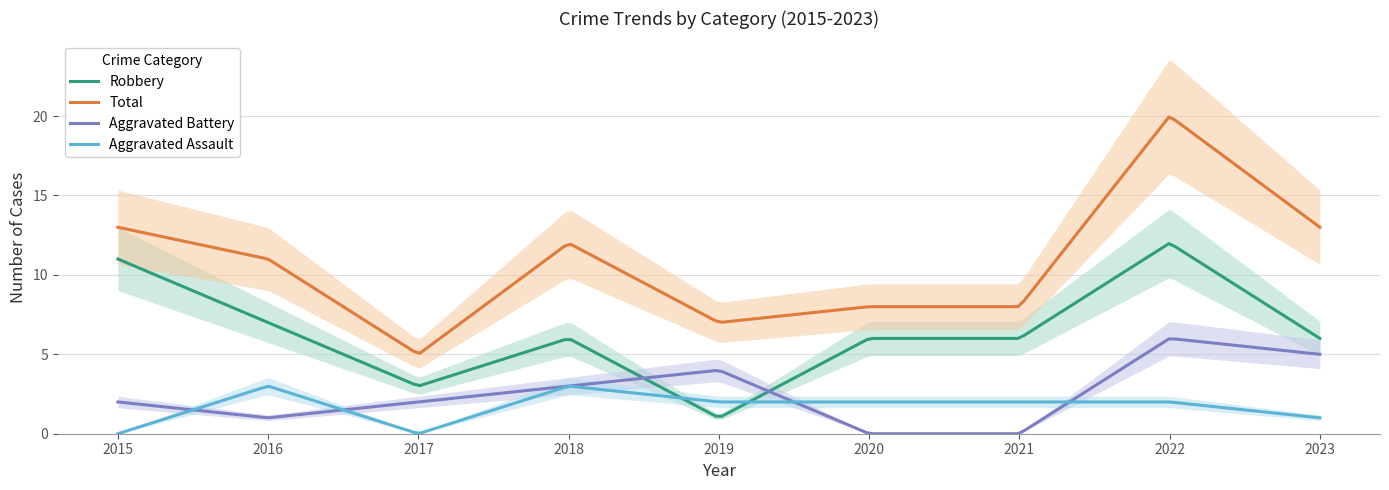

Does the chart have visible grid lines?

Yes